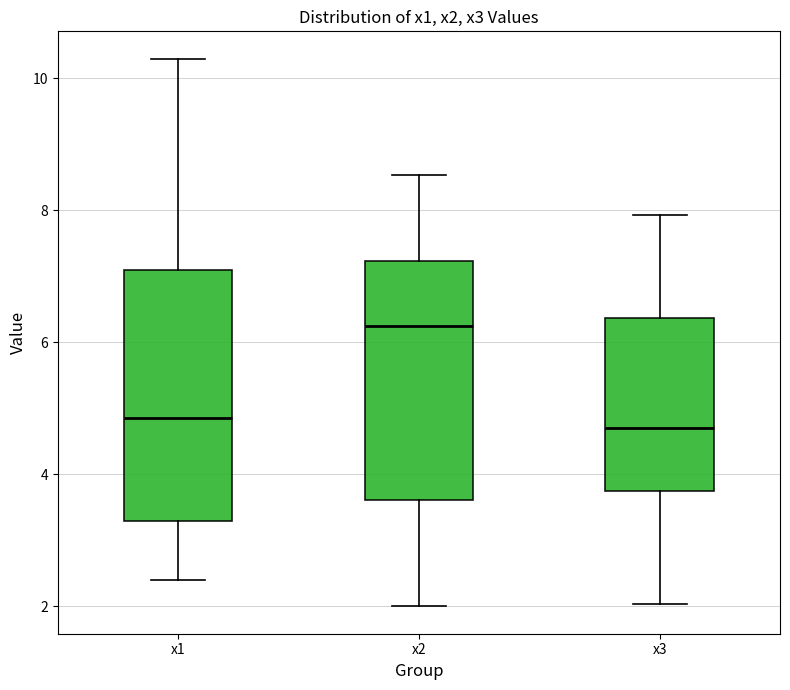

Reading left to right, read every box against the y-axis: the position of its median line, the range the box covers, and the ends of its whiskers. The values are not printed on the chart, so give them approximately, as read against the axis.

x1: median 4.8, box 3.4 to 7.0, whiskers 2.4 to 10.2
x2: median 6.2, box 3.6 to 7.2, whiskers 2.0 to 8.6
x3: median 4.8, box 3.8 to 6.4, whiskers 2.0 to 8.0